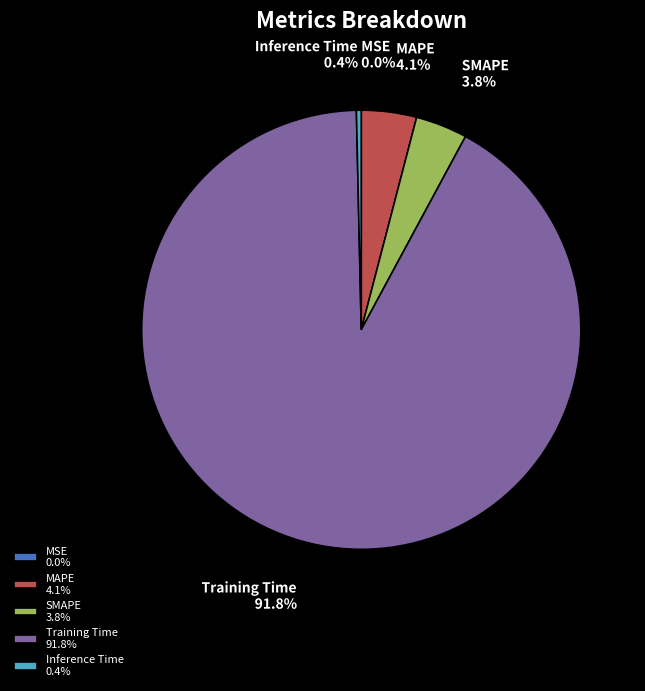

What is the largest slice in the pie chart?

Training Time